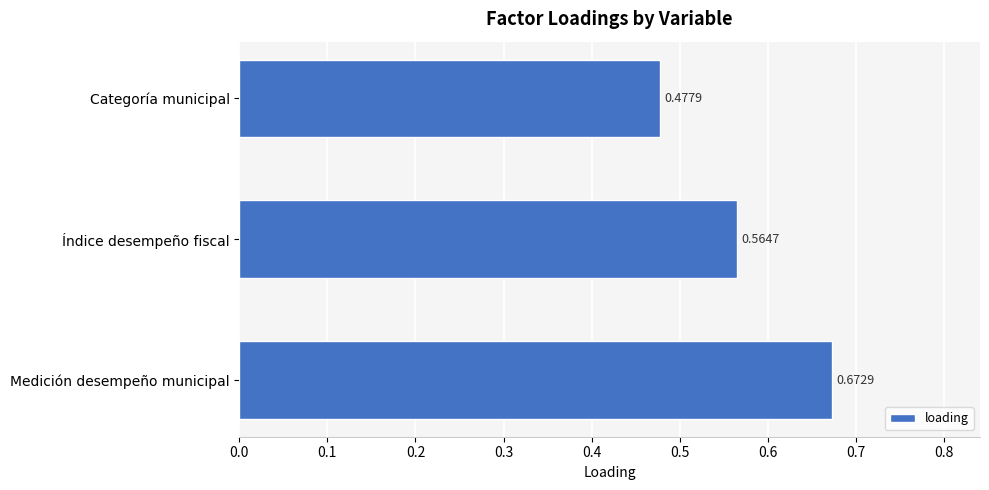

What is the difference between the maximum and minimum values?

0.2